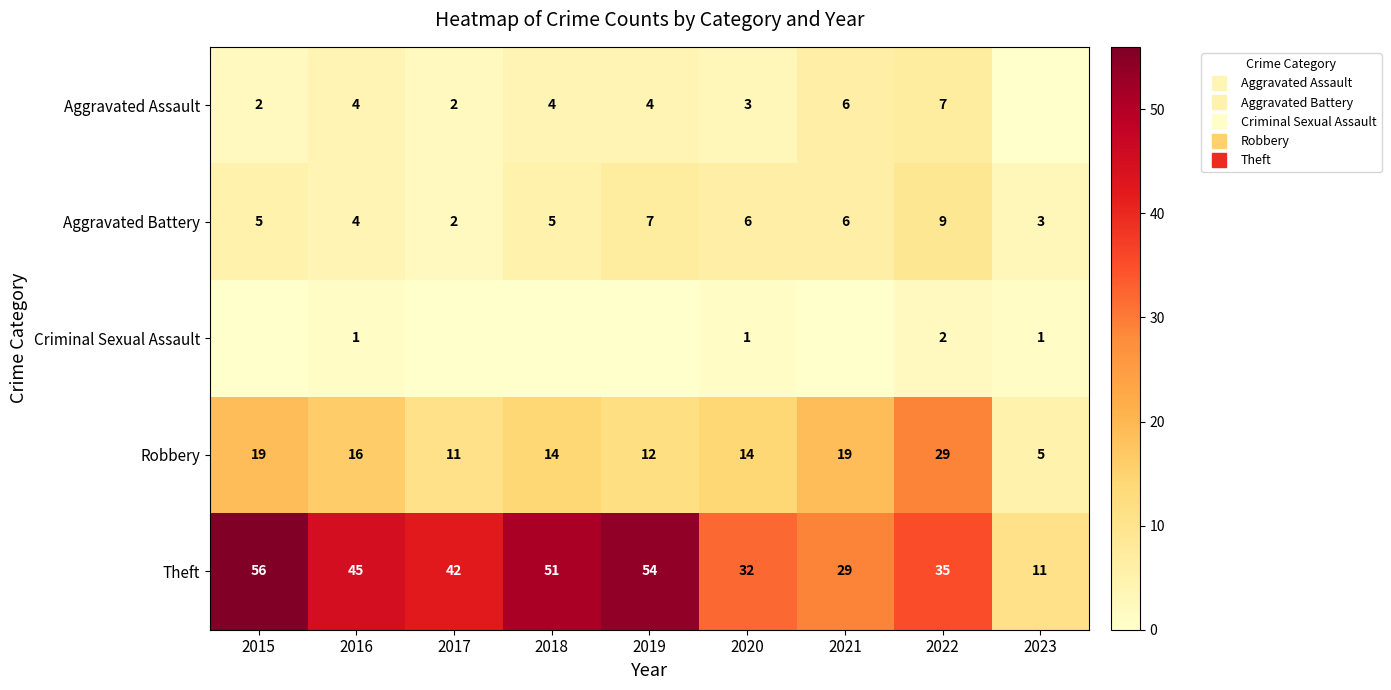

What is the sum of all Aggravated Battery values?

47